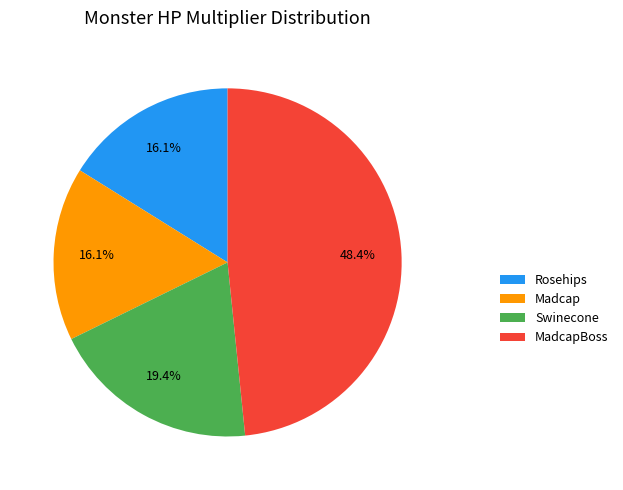

The MadcapBoss slice represents 43% of the pie. True or false?

False